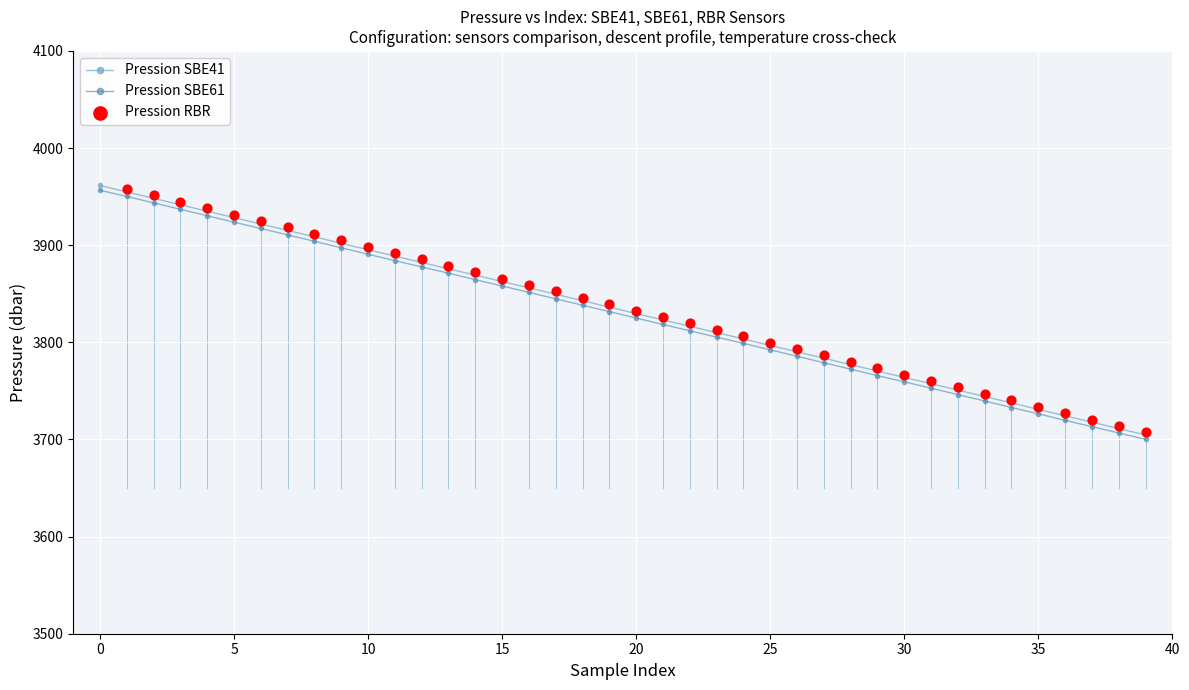

What is the total value across all series at 11?

7772.9